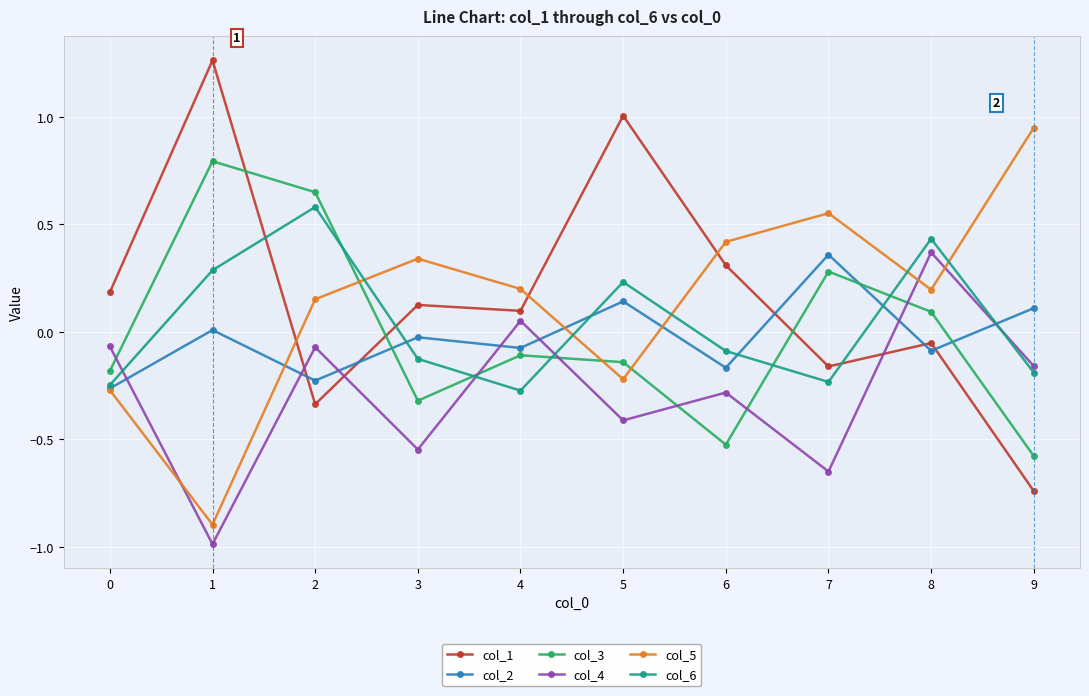

True or false: col_6 has a value of 0.2 at 5.

True